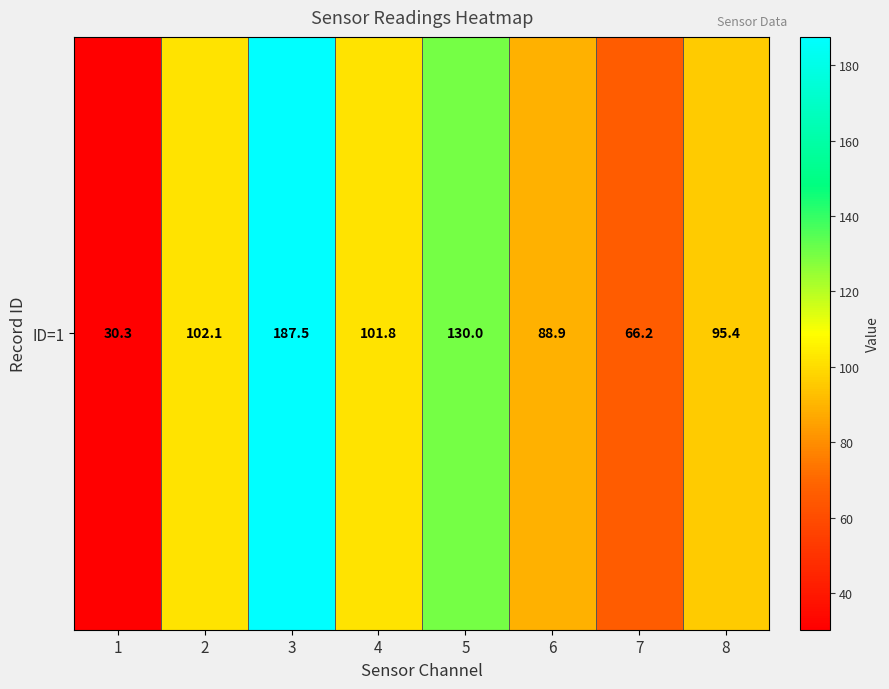

List the labels in order of value, largest first.

3, 5, 2, 4, 8, 6, 7, 1